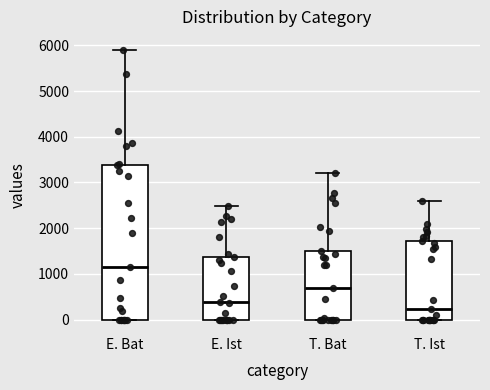

Comparing the boxes themselves (not the whiskers), which one is the tallest?

E. Bat